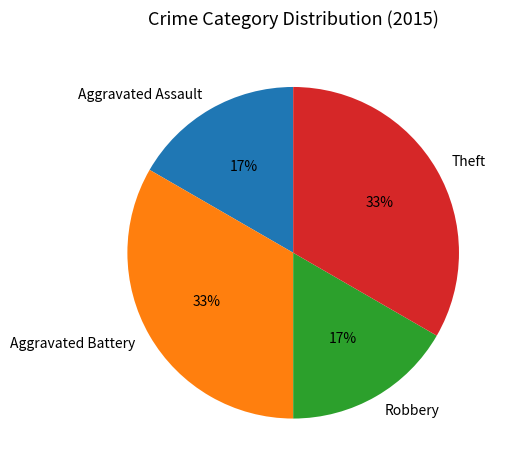

What percentage is the Aggravated Battery slice, to the nearest percent?

33%